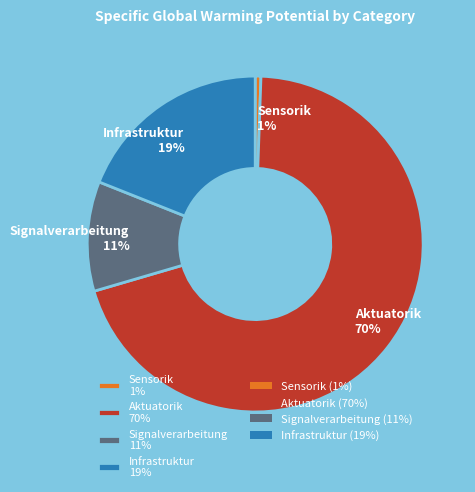

Is it true that Infrastruktur is 19% of the pie?

True